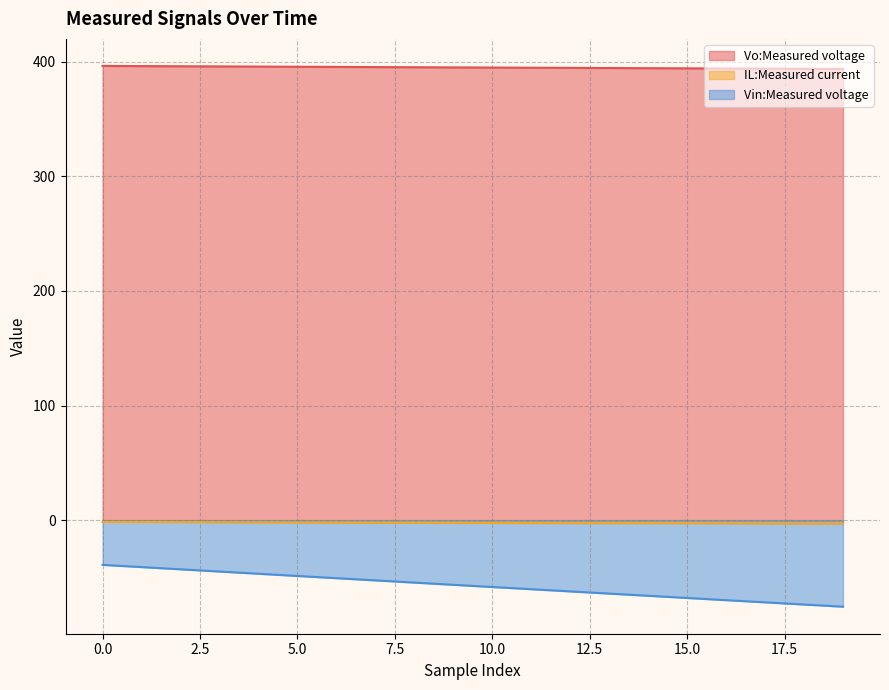

What is the value of the IL:Measured current point at the 6th from the left?

-2.0